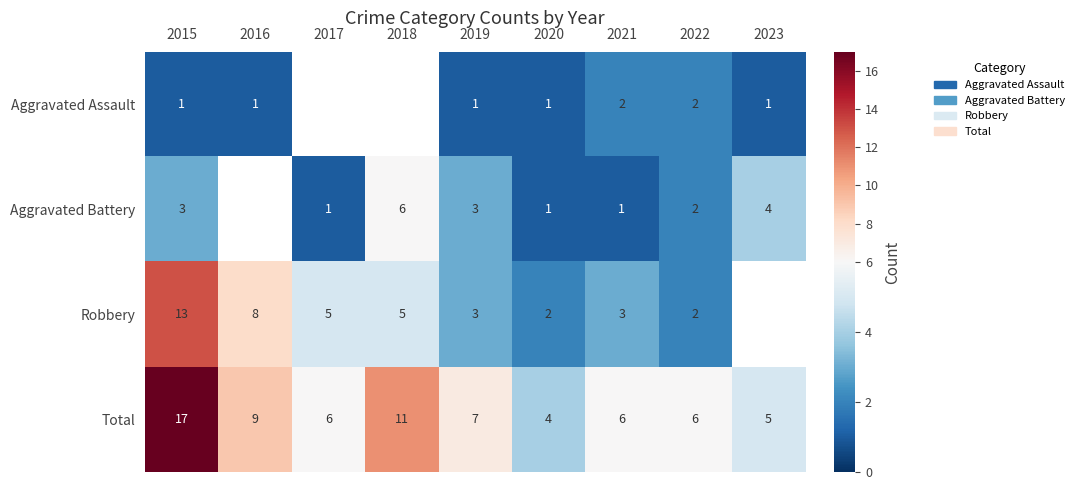

What is the maximum value shown in the chart?

17.0